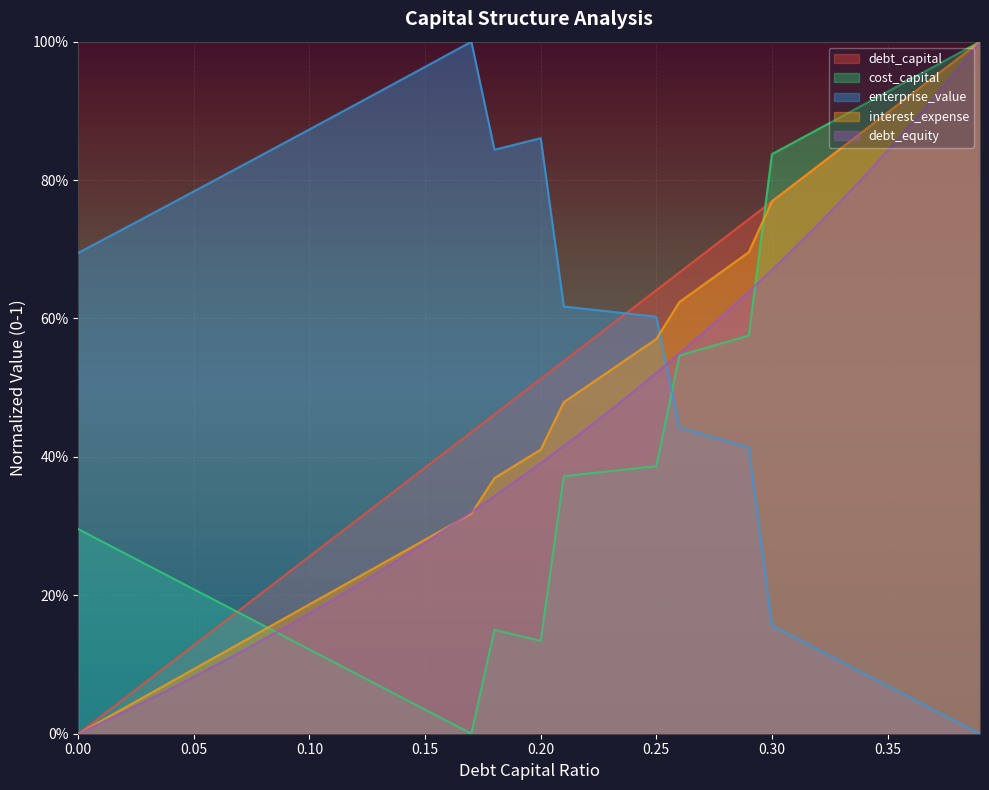

What is the total value across all series at 0.25?

2.7